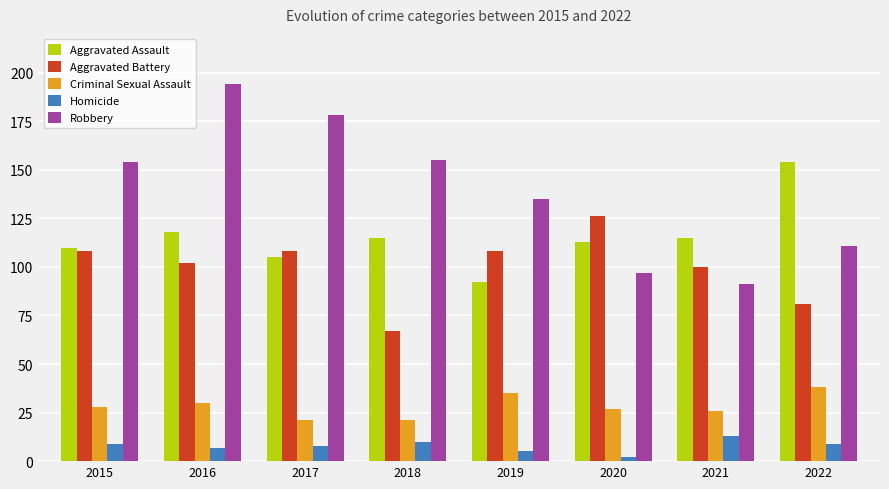

Is the value of Aggravated Battery at 2019 greater than the value of Aggravated Assault at 2017?

Yes